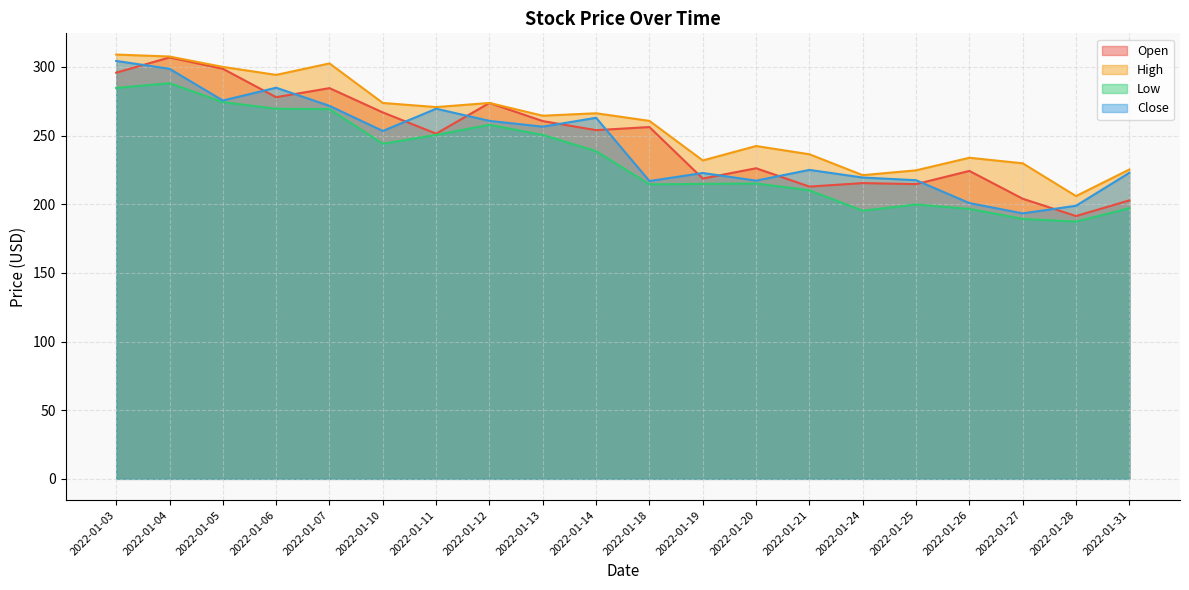

At which category does the chart reach its peak across all series?

2022-01-03